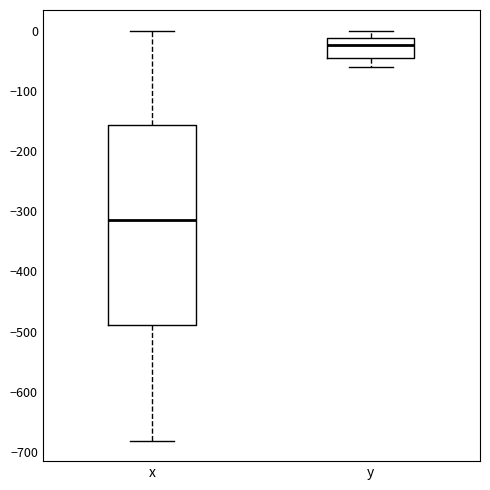

Reading left to right, read every box against the y-axis: the position of its median line, the range the box covers, and the ends of its whiskers. The values are not printed on the chart, so give them approximately, as read against the axis.

x: median -320, box -490 to -160, whiskers -680 to 0
y: median -20, box -50 to -10, whiskers -60 to 0